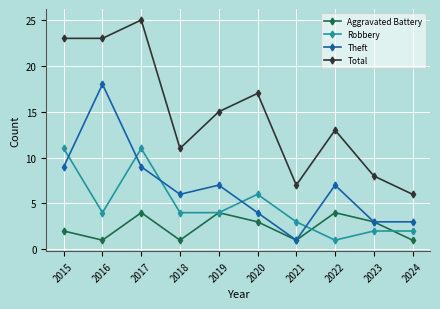

Where is the first local minimum for Aggravated Battery?

2016